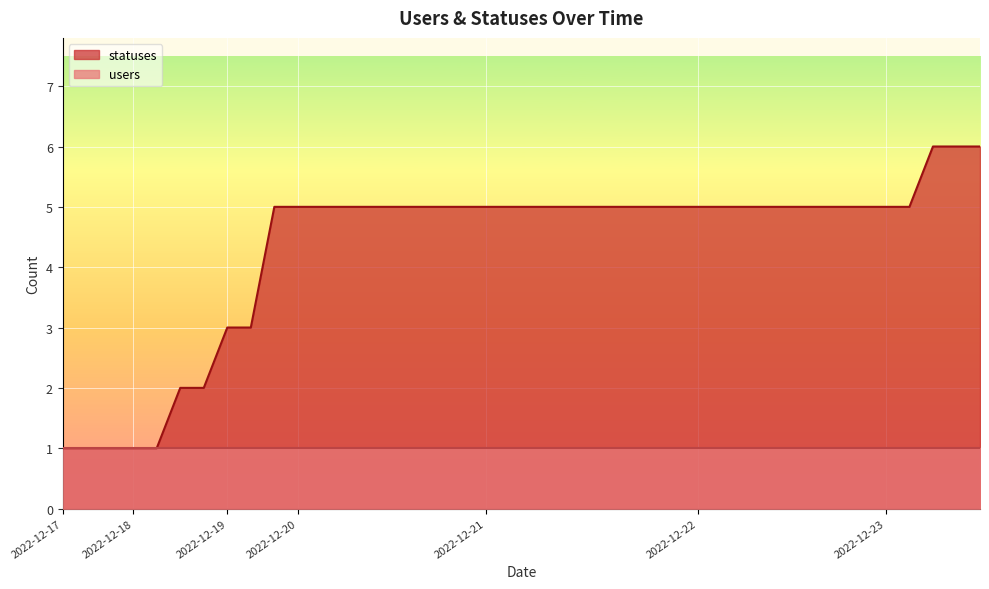

List the series in order of their peak value, lowest first.

users, statuses